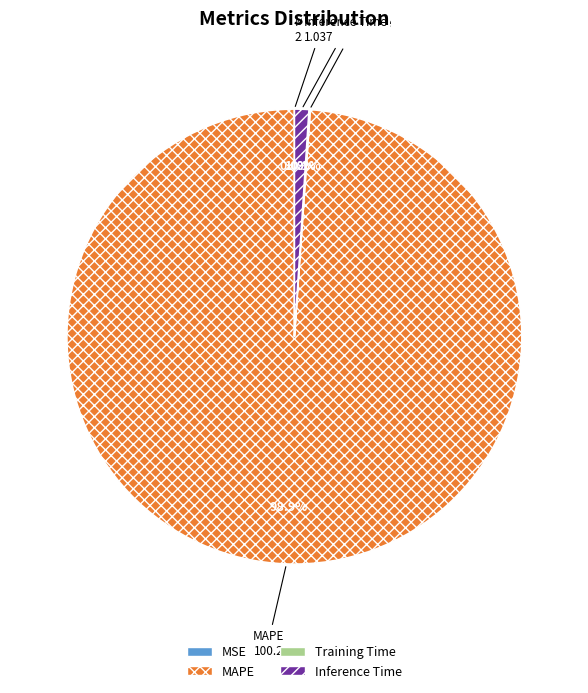

How many segments does this pie chart have?

4